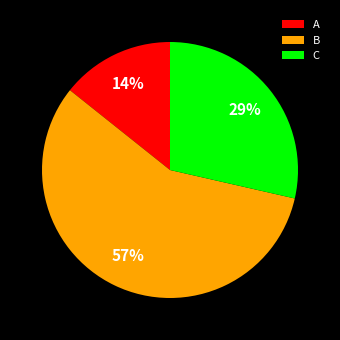

Approximately how many times larger is the value at B compared to C?

2.0